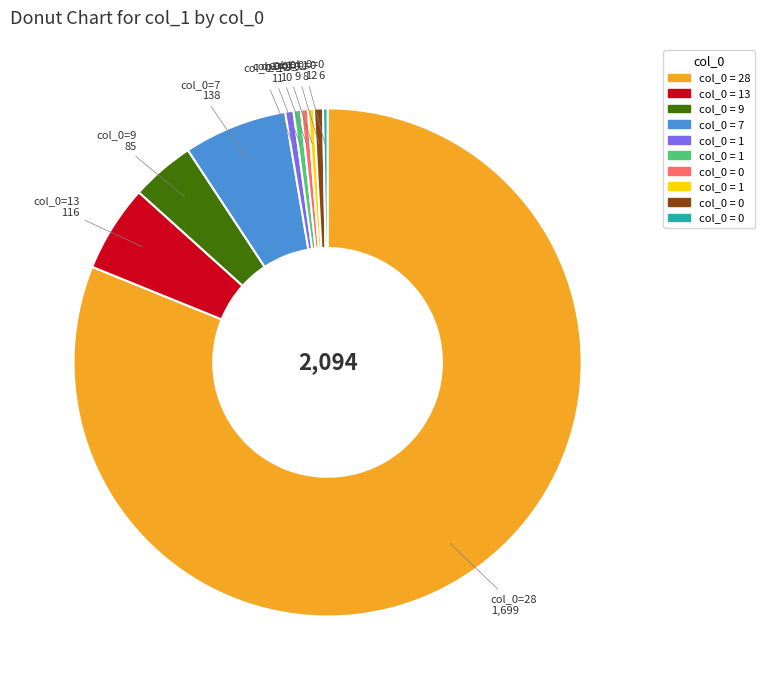

Does any single category account for the majority?

Yes